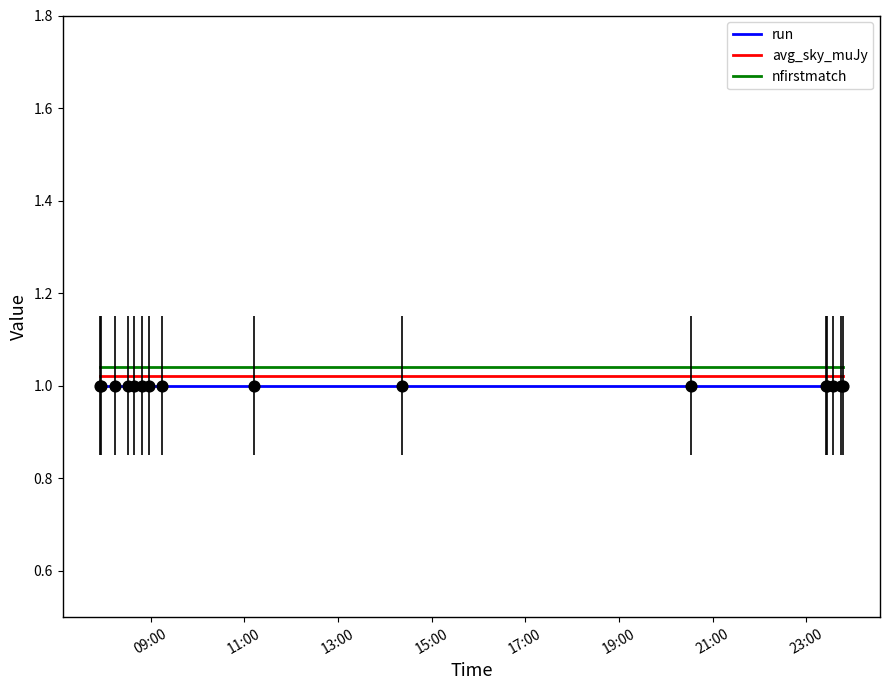

What are all the series names shown in the legend?

run, avg_sky_muJy, nfirstmatch